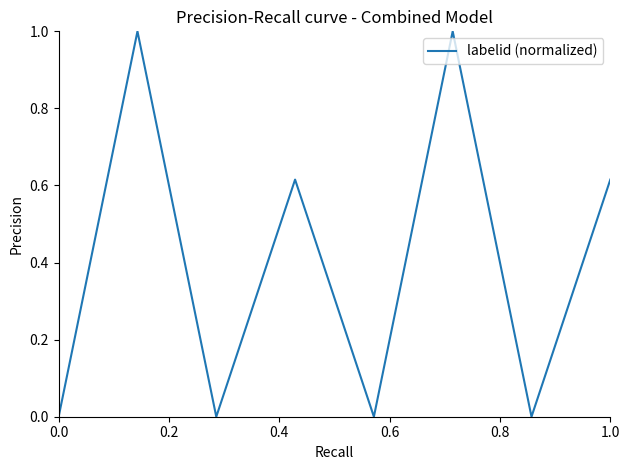

How many interior local peaks (higher than both neighbors) does the data have?

3